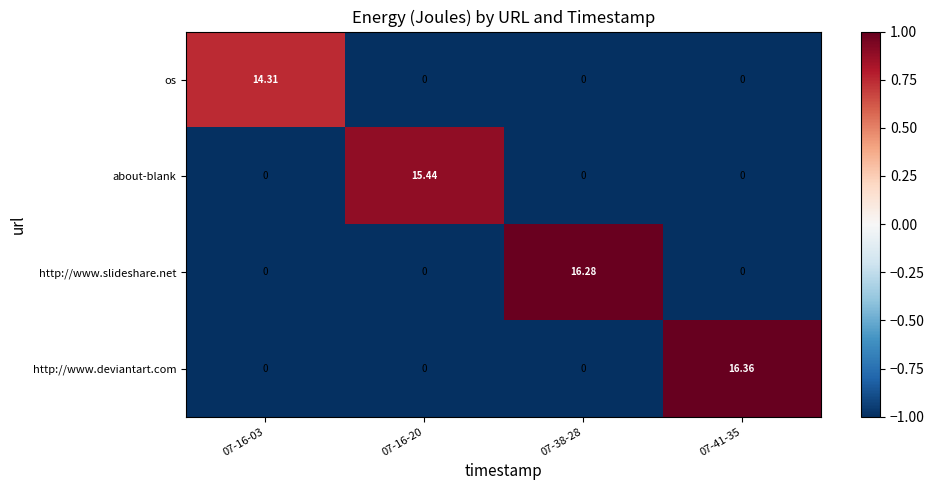

List the series in order of their peak value, lowest first.

os, about-blank, http://www.slideshare.net, http://www.deviantart.com